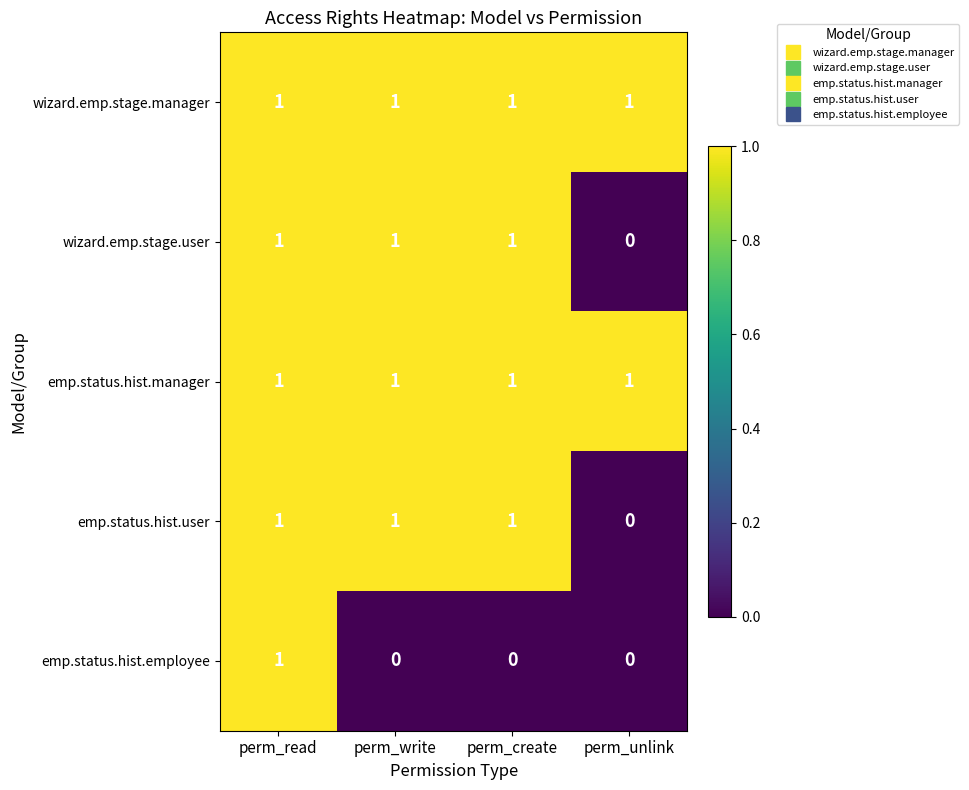

What is the sum of all wizard.emp.stage.manager values?

4